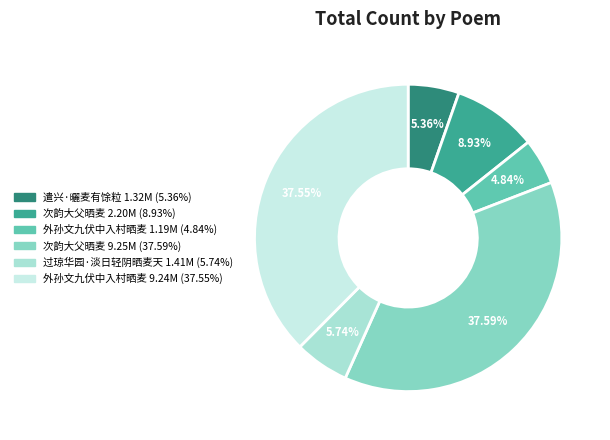

Which slice is the largest?

次韵大父晒麦